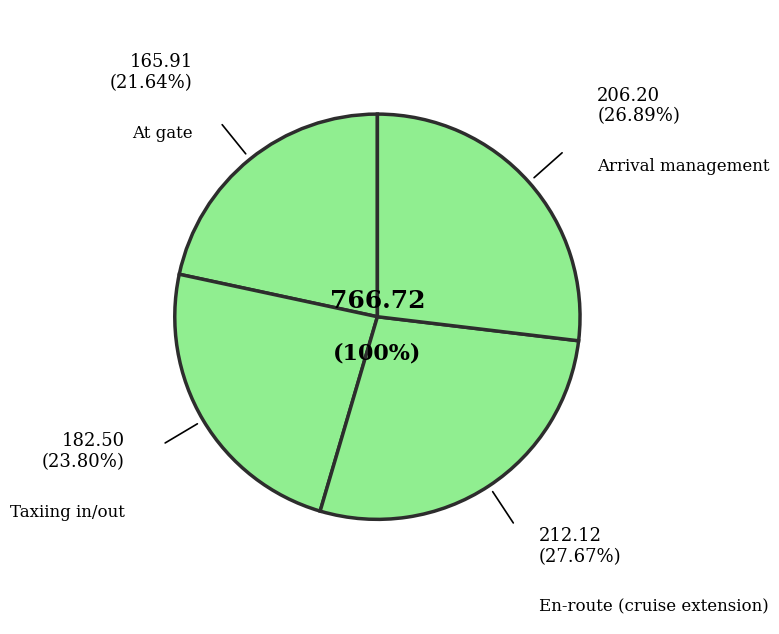

Combined, do Taxiing in/out and En-route (cruise extension) account for over 50%?

Yes